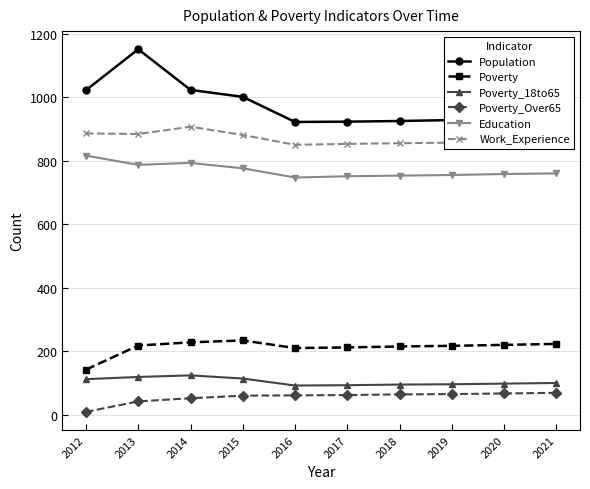

Which series has the widest spread of values?

Population